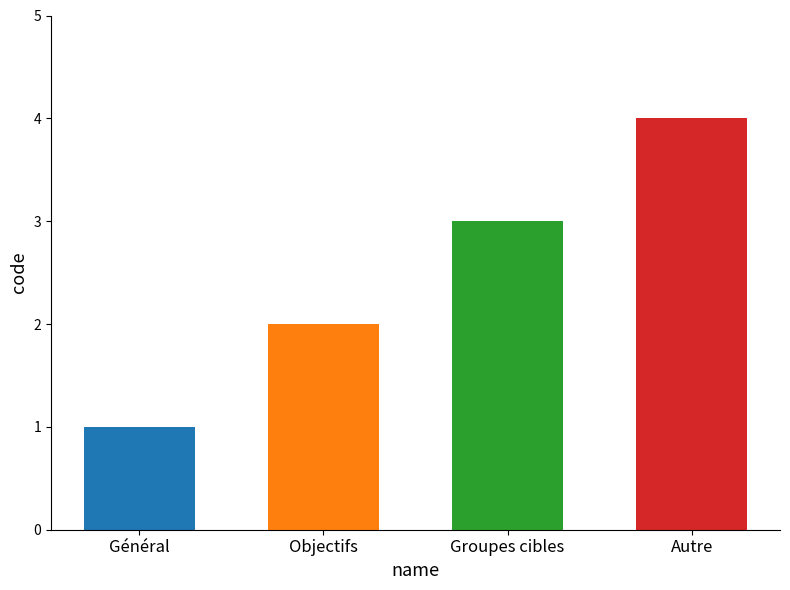

Rank the categories by value from highest to lowest.

Autre, Groupes cibles, Objectifs, Général